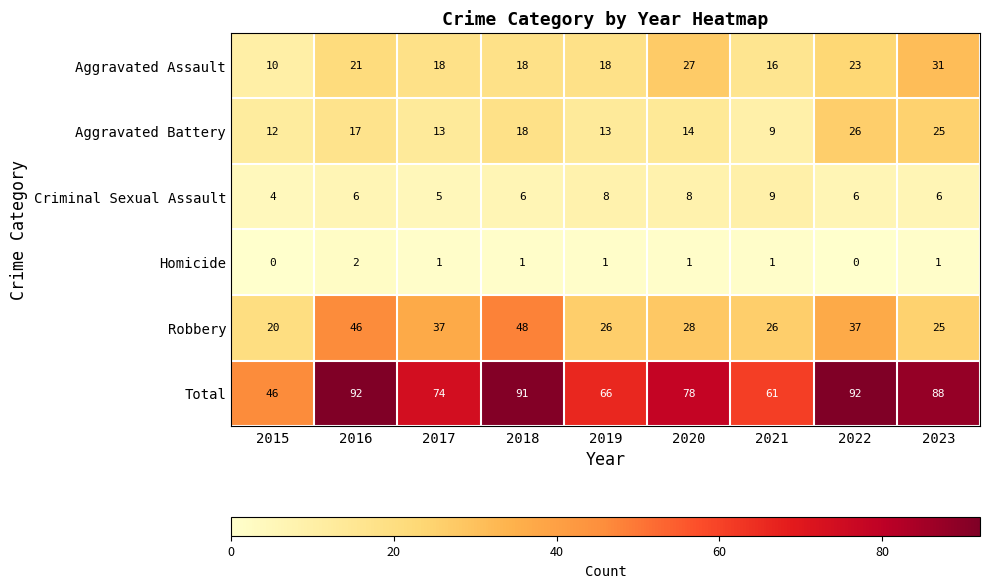

Rank the series by their maximum value, from lowest to highest.

Homicide, Criminal Sexual Assault, Aggravated Battery, Aggravated Assault, Robbery, Total